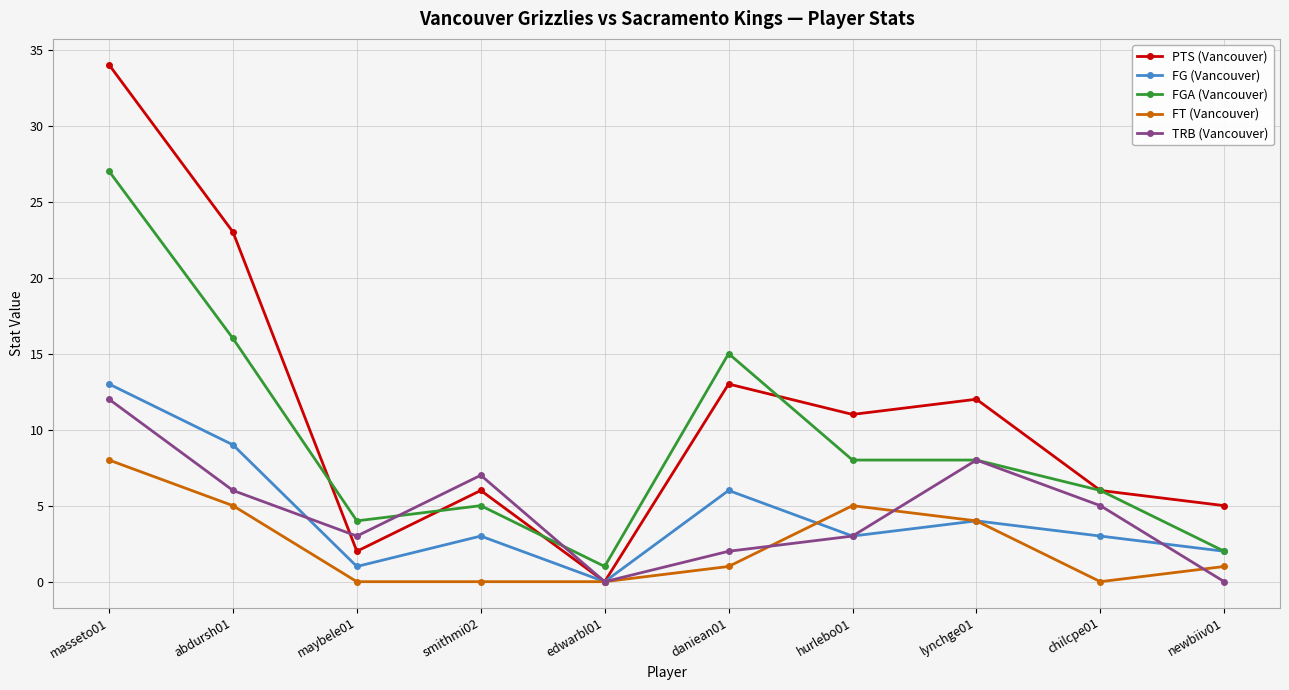

What are all the series names shown in the legend?

PTS (Vancouver), FG (Vancouver), FGA (Vancouver), FT (Vancouver), TRB (Vancouver)